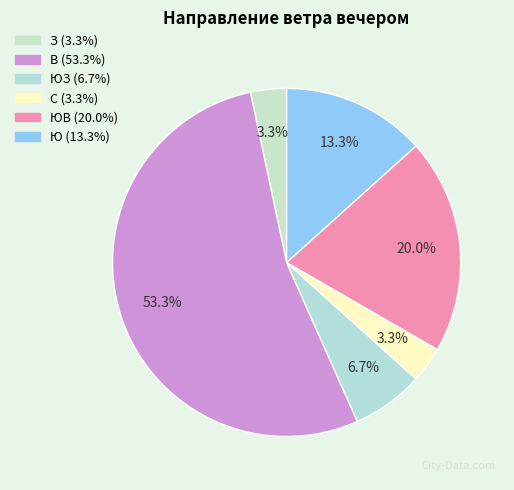

How many slices are in this pie chart?

6